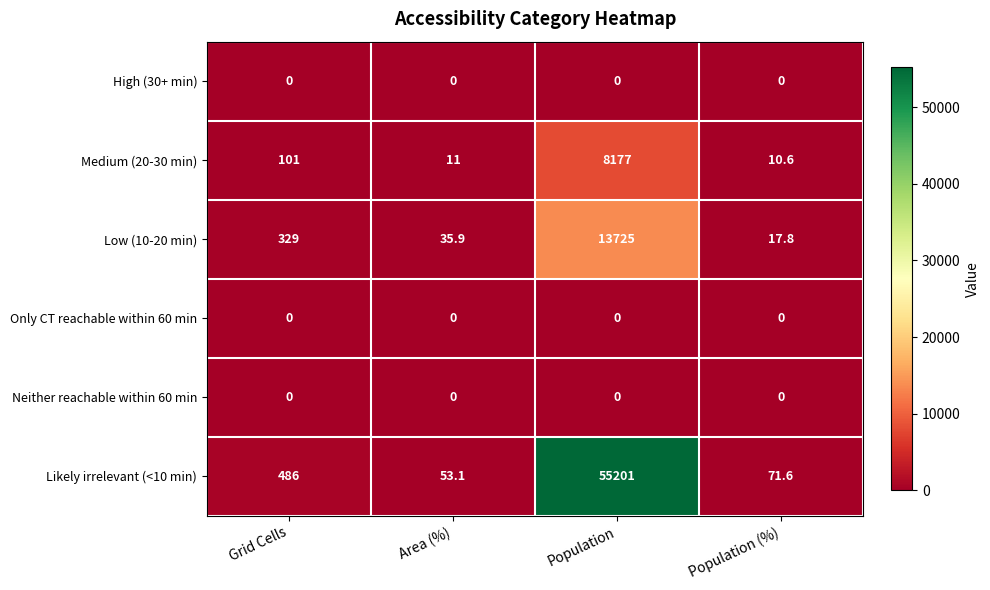

Reading right to left, transcribe all the data shown in this chart.

High (30+ min): 0.0	0.0	0.0	0.0
Medium (20-30 min): 10.6	8177.0	11.0	101.0
Low (10-20 min): 17.8	13725.0	35.9	329.0
Only CT reachable within 60 min: 0.0	0.0	0.0	0.0
Neither reachable within 60 min: 0.0	0.0	0.0	0.0
Likely irrelevant (<10 min): 71.6	55201.0	53.1	486.0